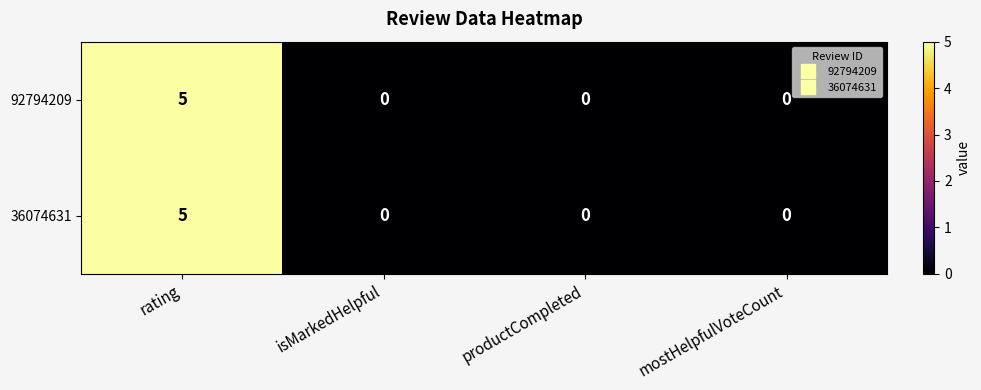

The value of 36074631 at isMarkedHelpful is -2. True or false?

False